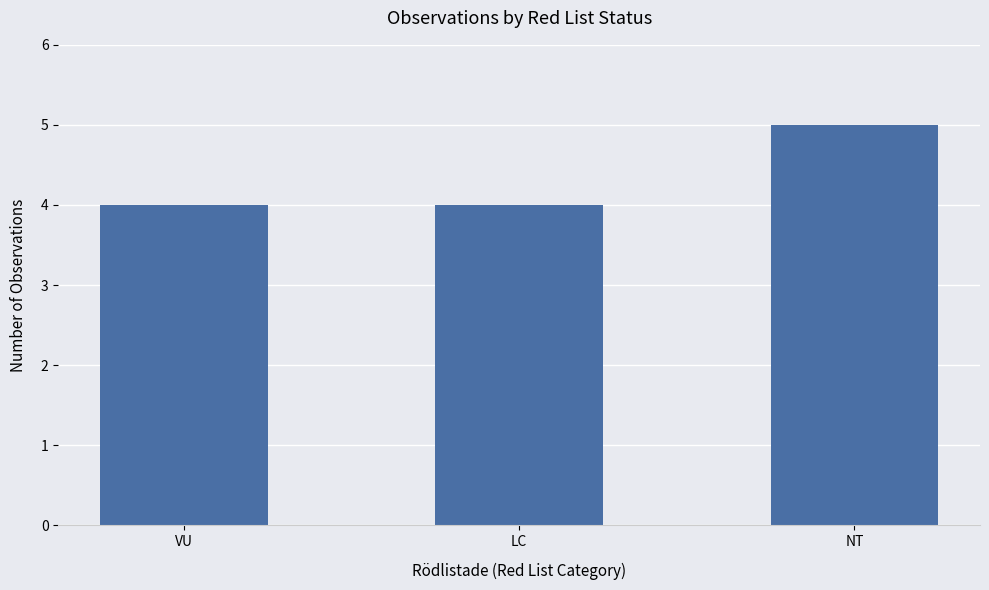

What is the label of the 3rd bar from the left?

NT